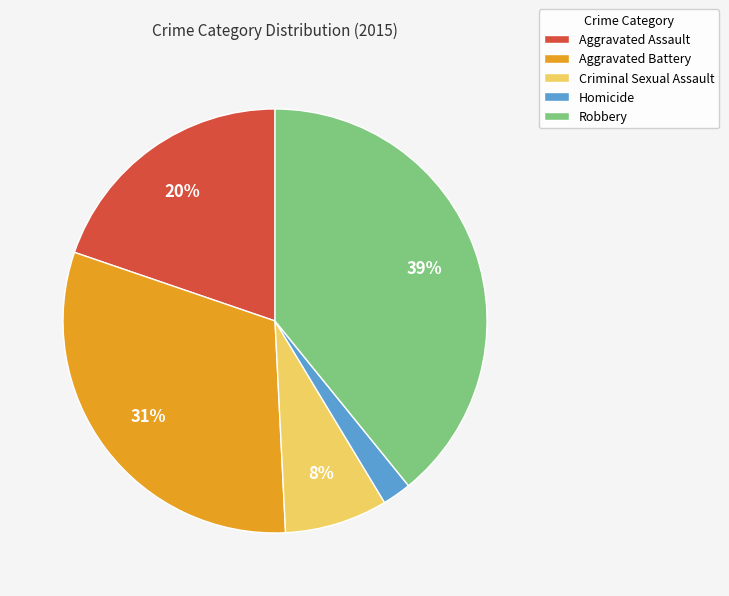

Is it true that Aggravated Assault is 28% of the pie?

False